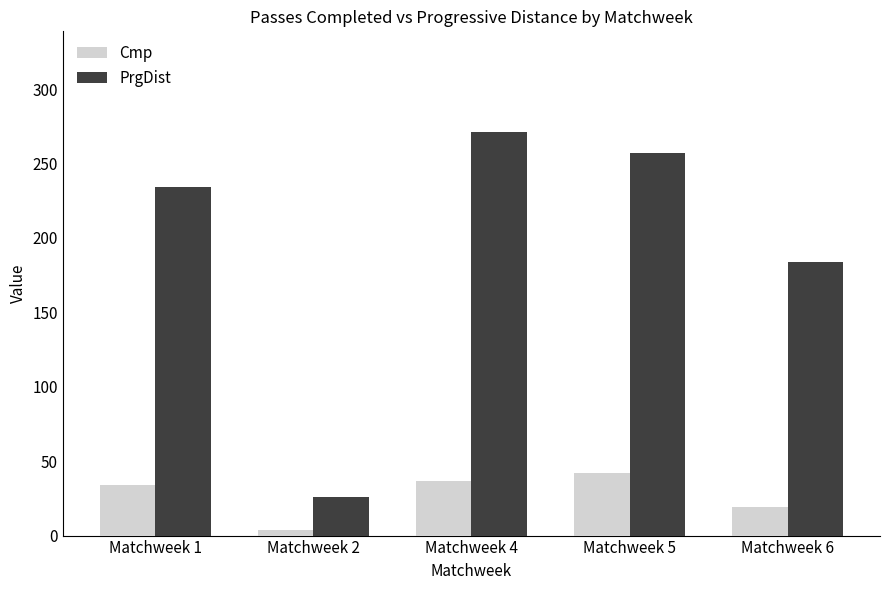

How many data points in Cmp are less than 34?

2